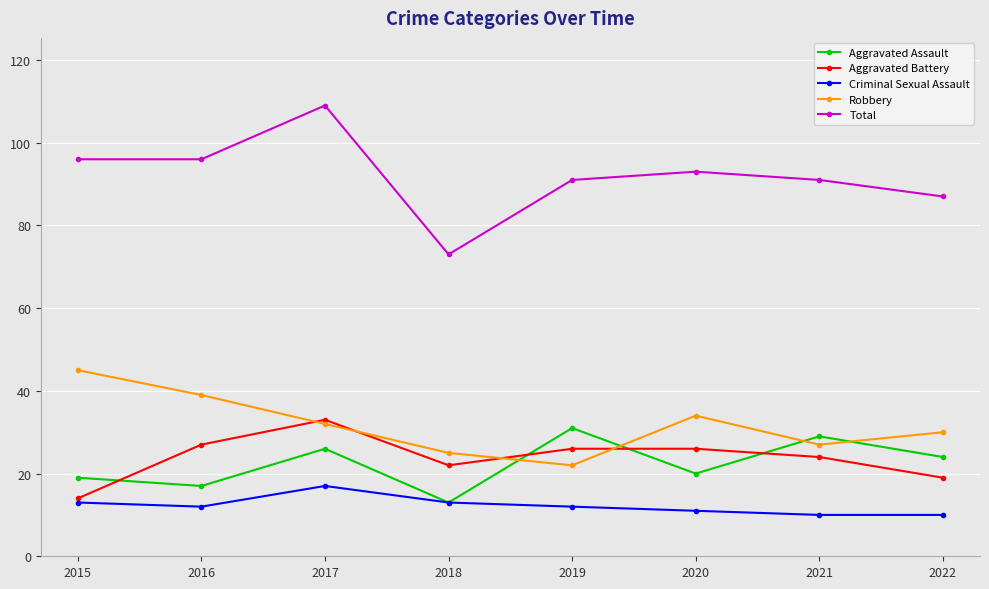

What is the difference between the second highest and minimum values in the Criminal Sexual Assault series?

3